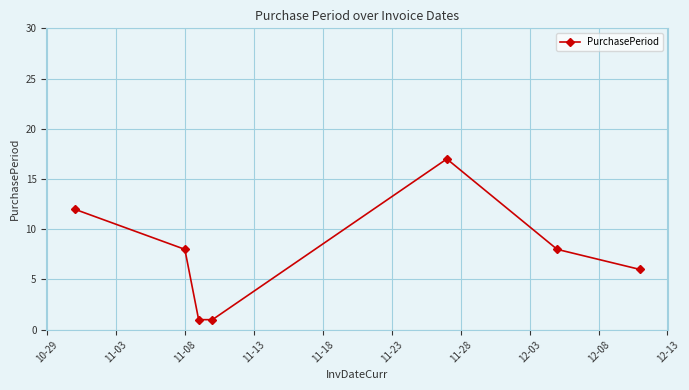

How many distinct data groups are displayed?

1